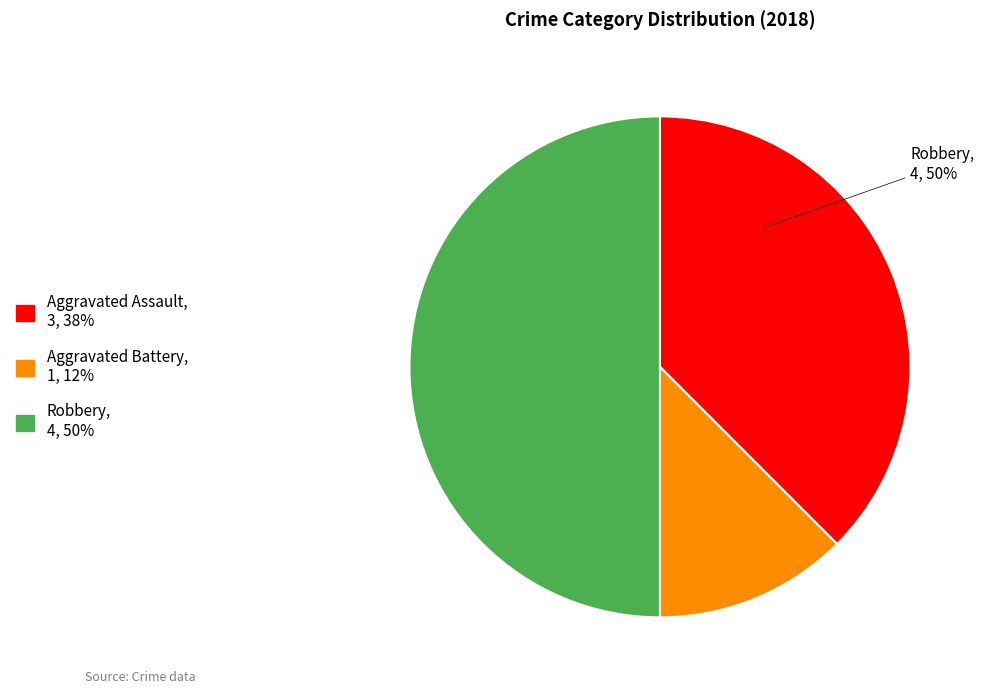

How many segments does this pie chart have?

3